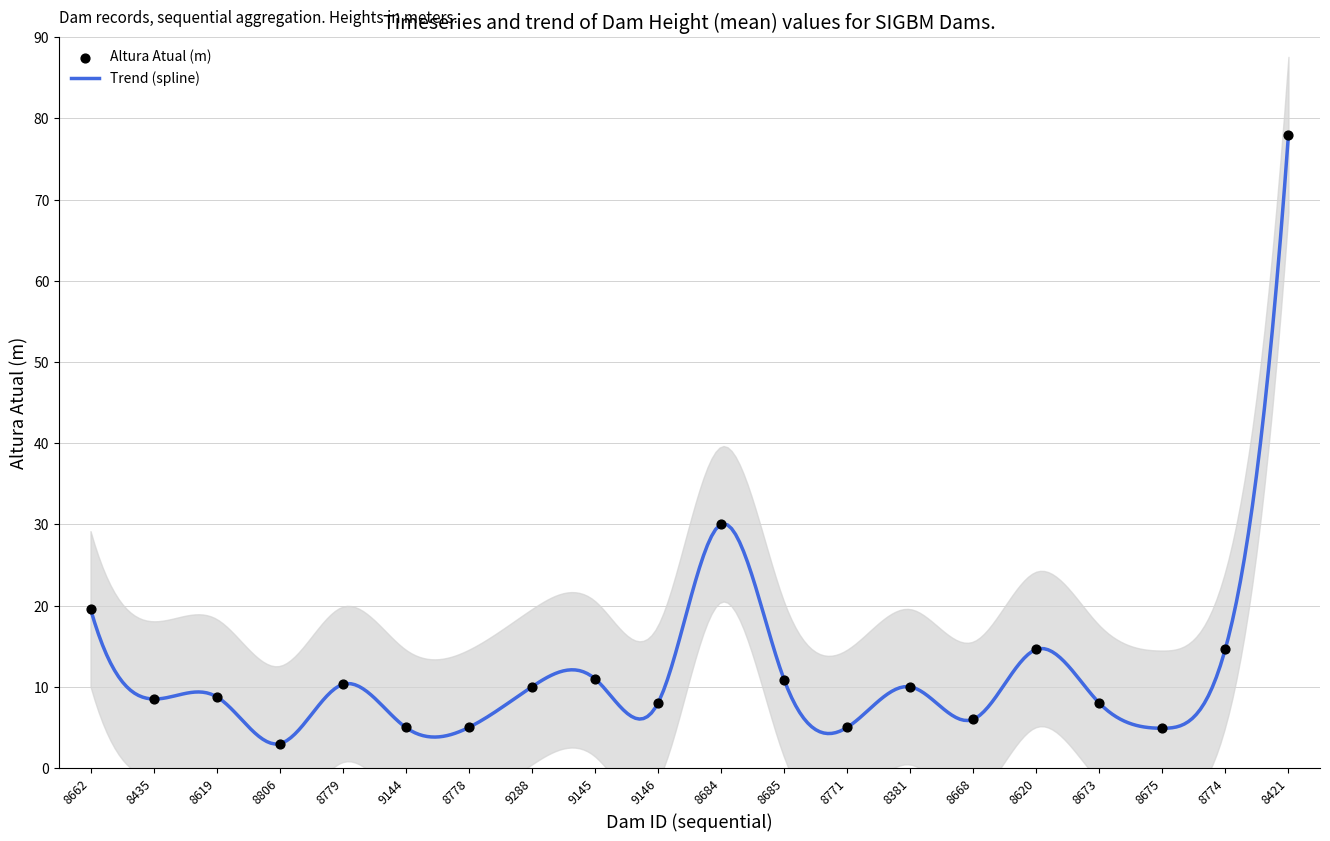

Approximately how many times larger is the value at 9288 compared to 8806?

3.3